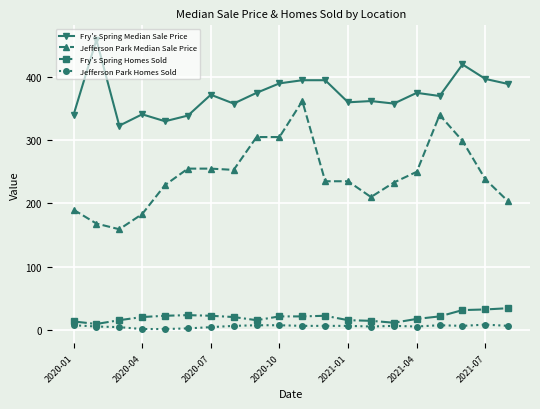

True or false: Jefferson Park Homes Sold has more than 1 interior local peaks.

True